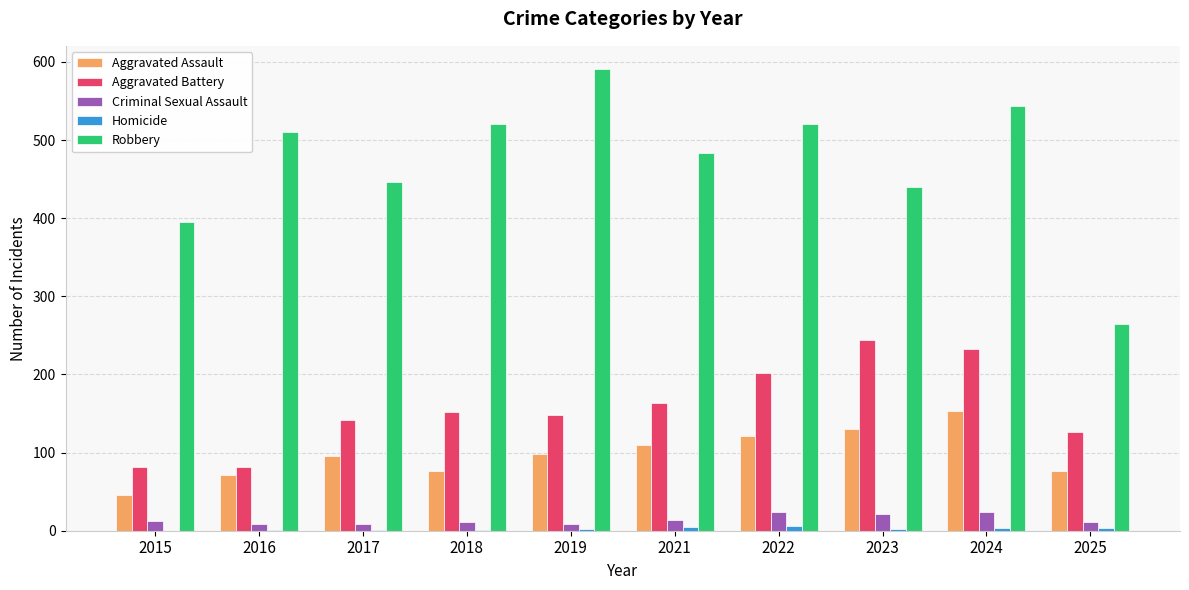

Which category has the highest value across all series?

2019